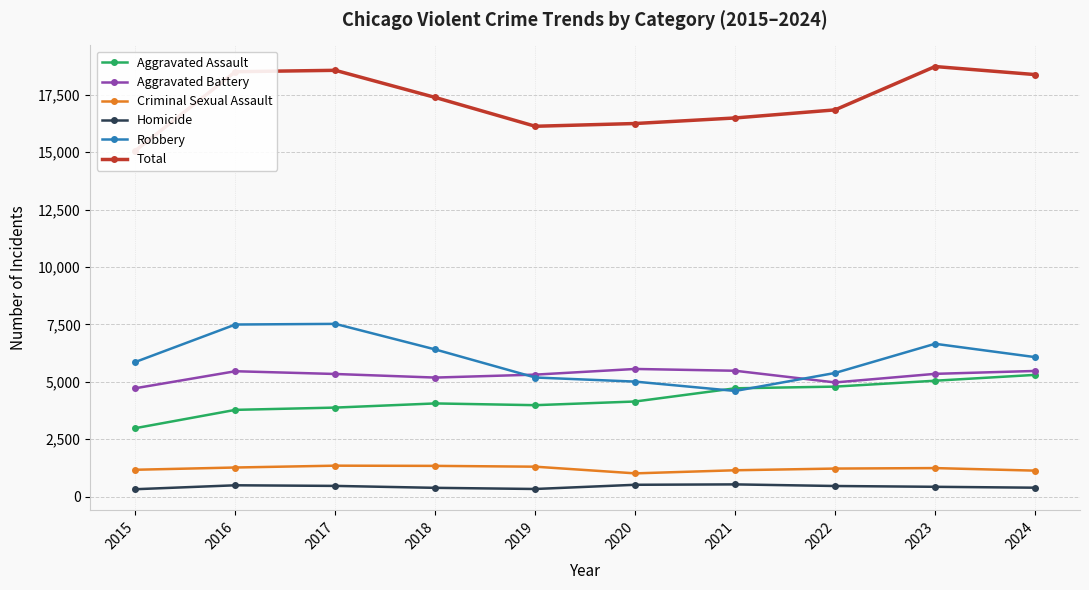

True or false: Criminal Sexual Assault has a value of 1172 at 2015.

True